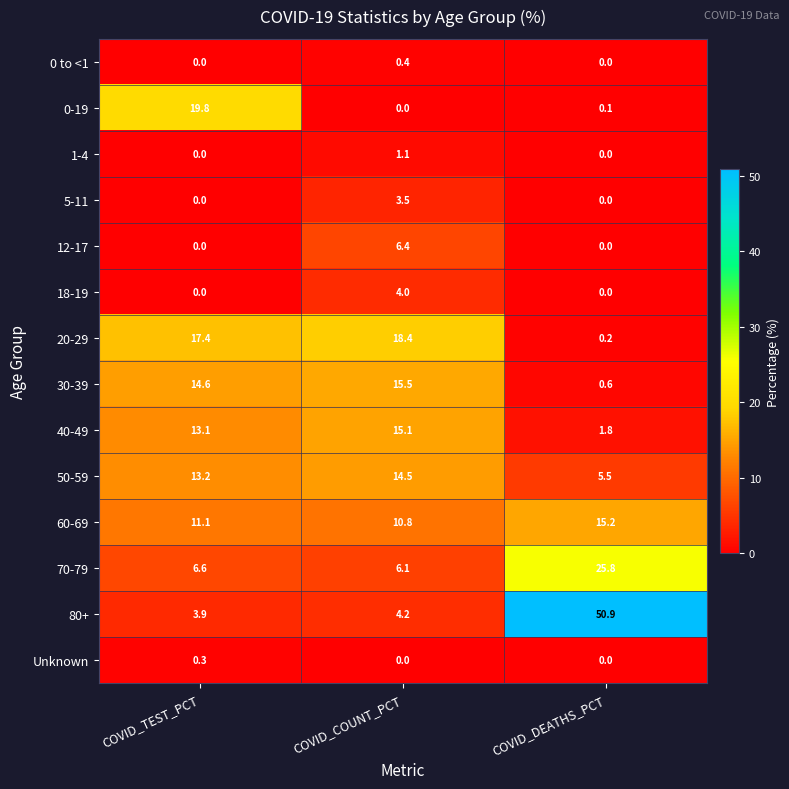

Rank the series by their maximum value, from lowest to highest.

Unknown, 0 to <1, 1-4, 5-11, 18-19, 12-17, 50-59, 40-49, 60-69, 30-39, 20-29, 0-19, 70-79, 80+